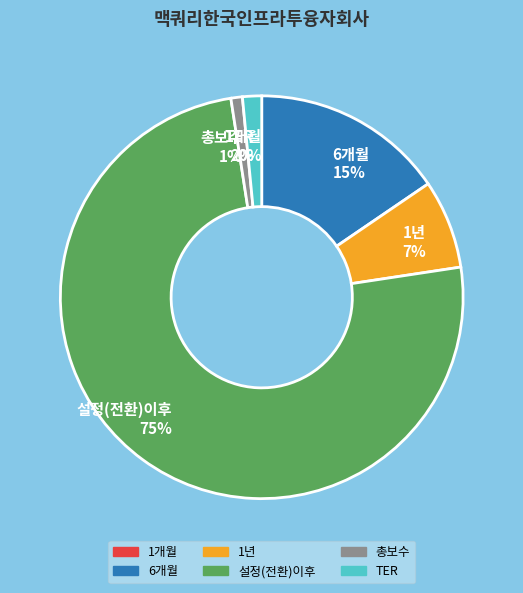

What percentage is NOT represented by 총보수?

99.1%